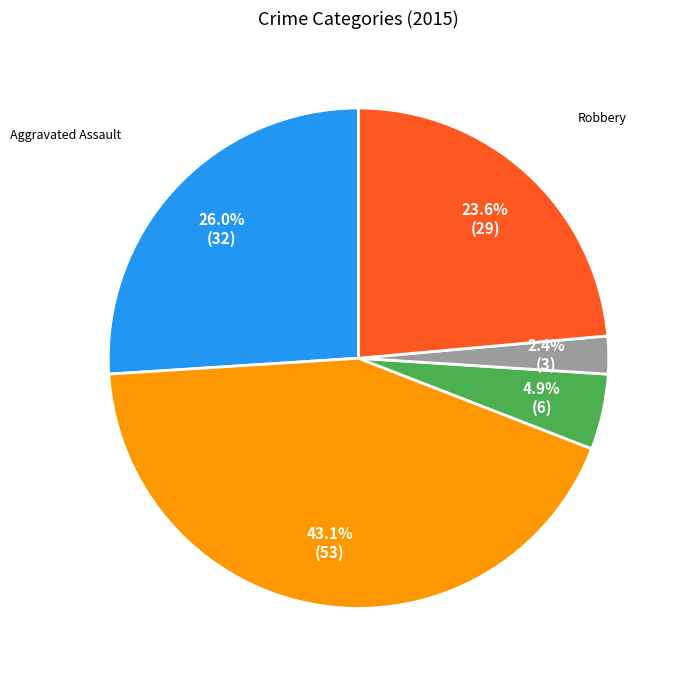

Is there a majority slice in this chart?

No